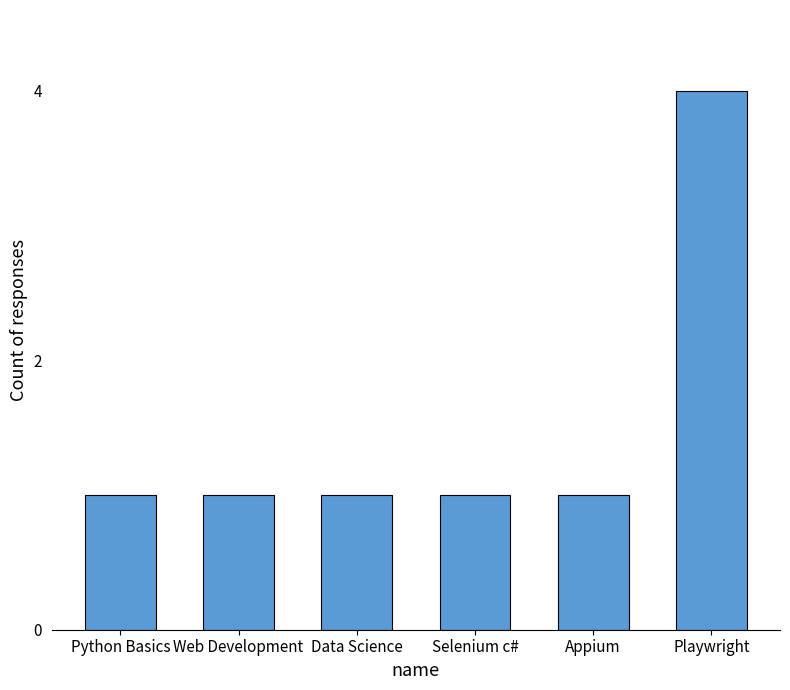

What is the value of the 1st bar from the left?

1